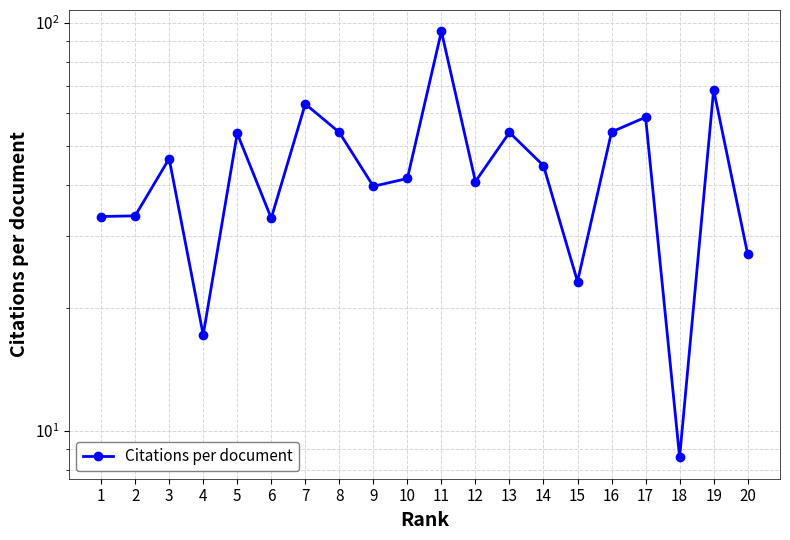

What is the sum of all values?

890.4